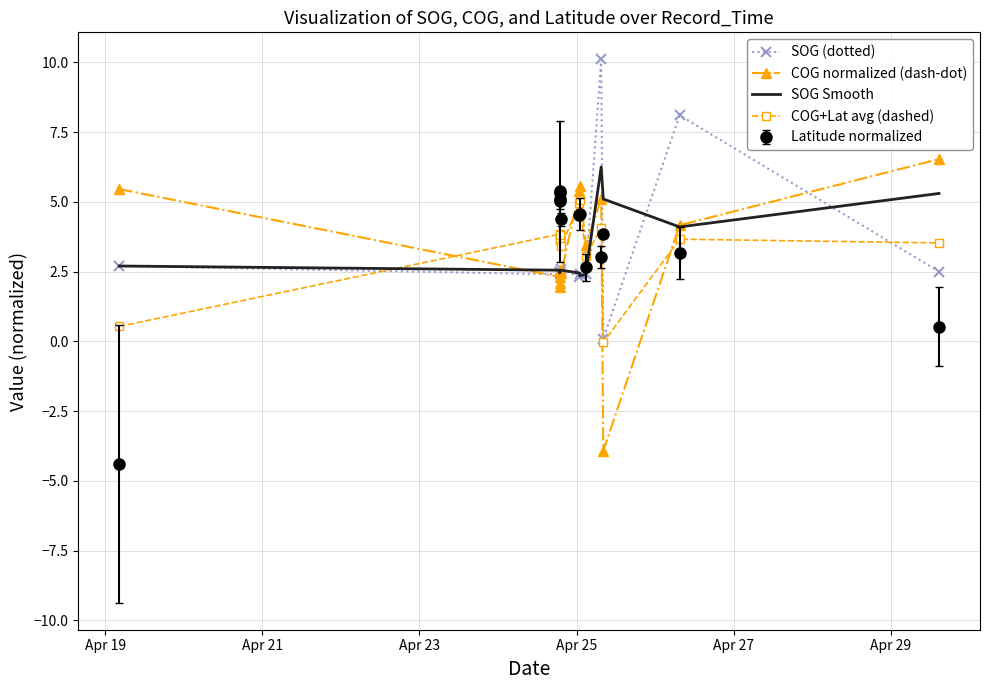

What is the maximum value for COG normalized (dash-dot)?

6.5